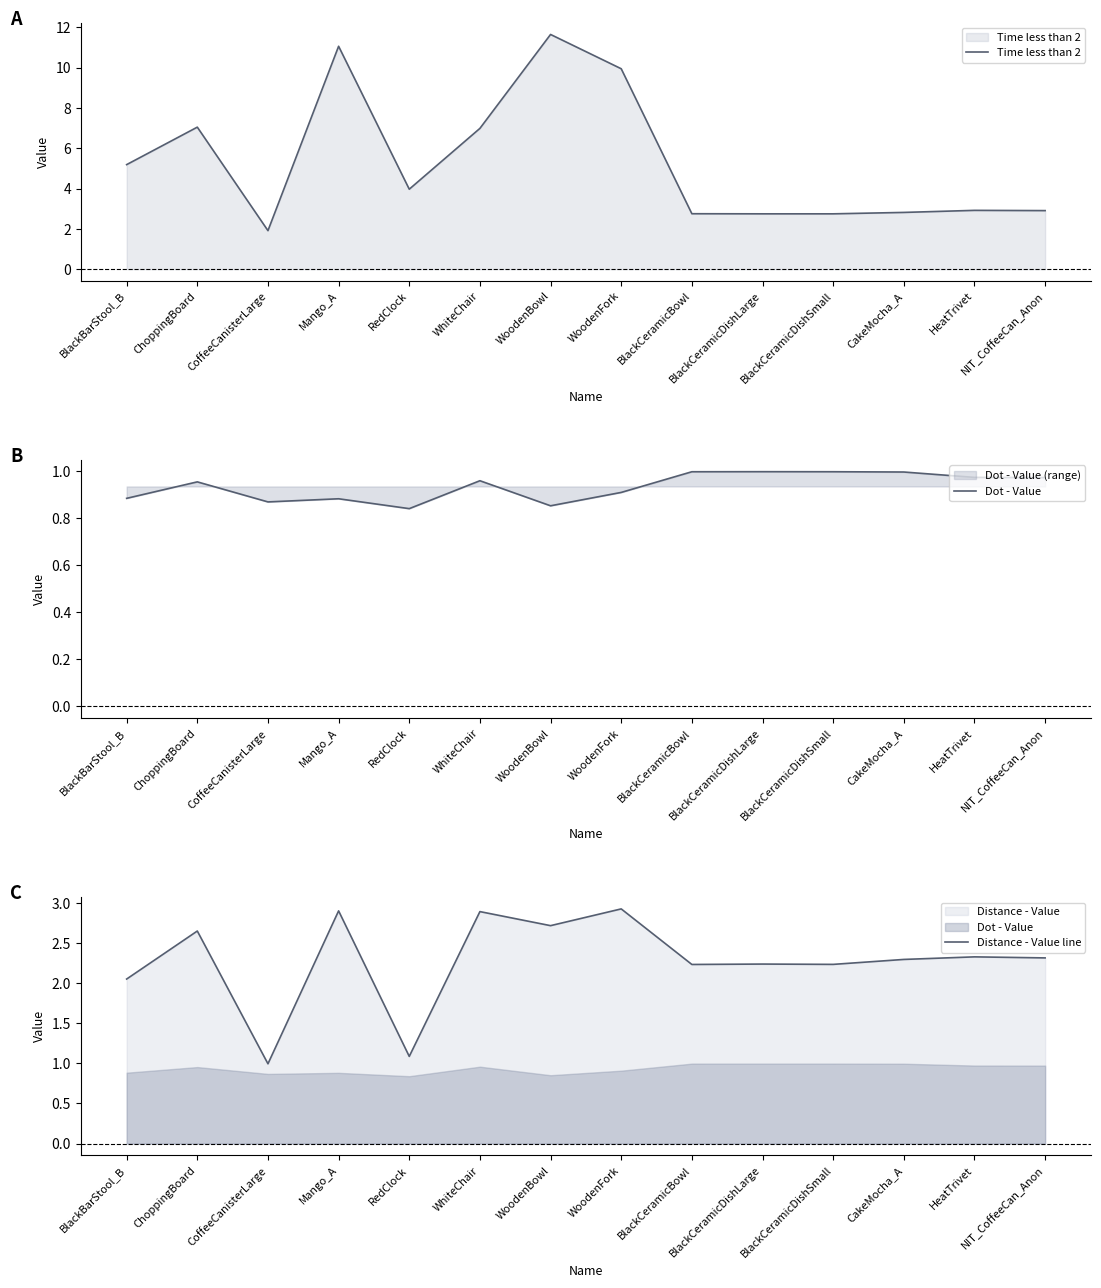

True or false: Dot - Value and Distance - Value line intersect in this chart.

False